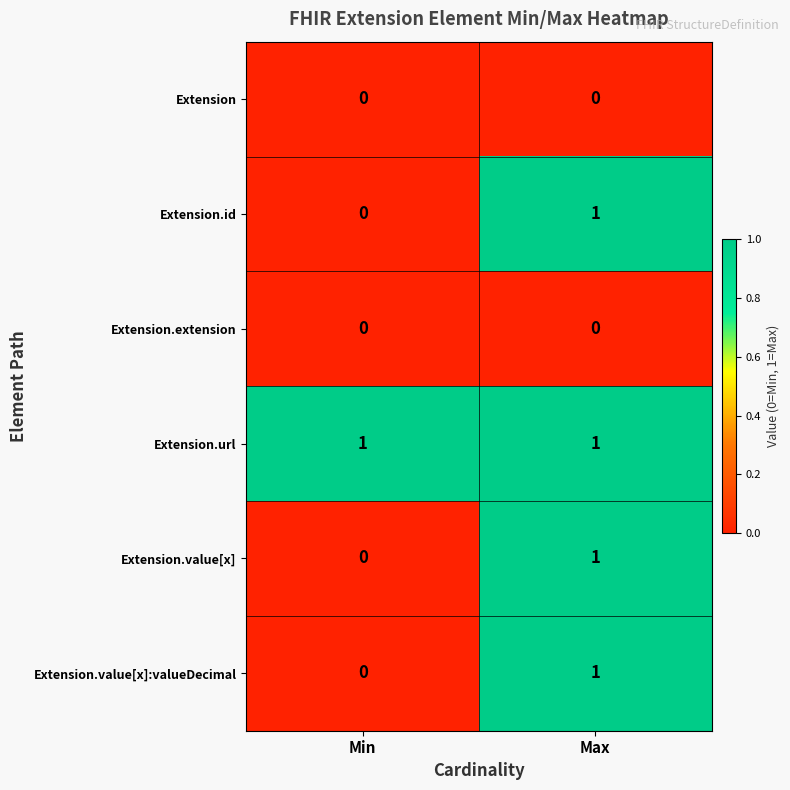

Which series has the largest total across all categories?

Extension.url